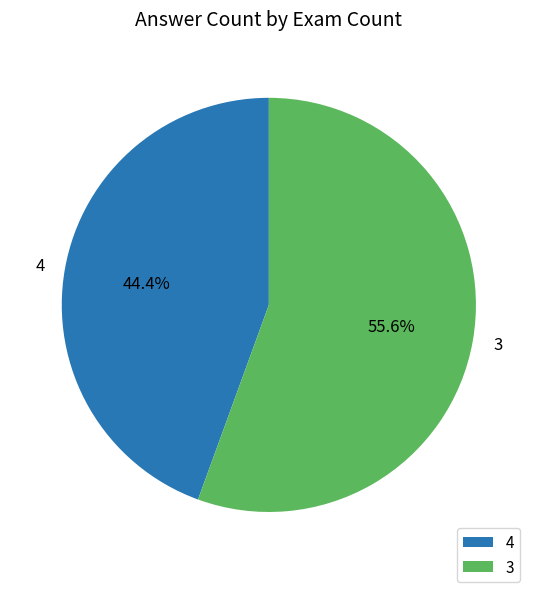

What percentage is the 3 slice, to the nearest percent?

56%